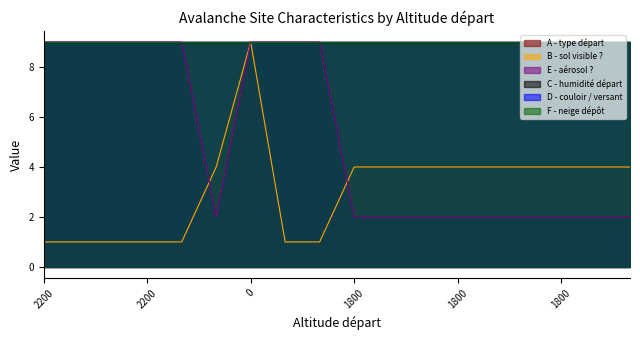

Does the chart display data point markers on the line(s)?

No